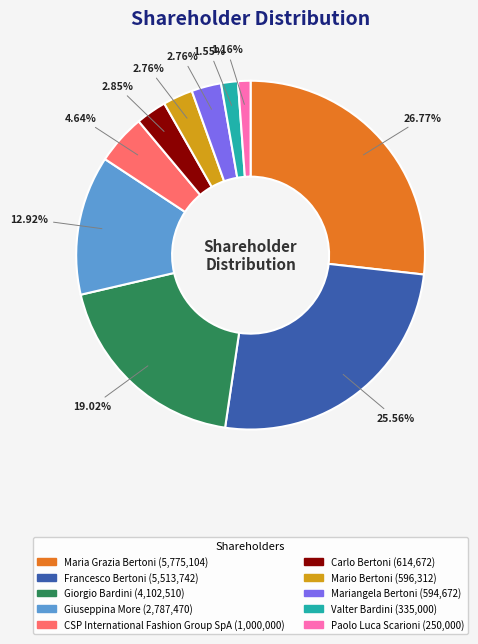

Which slice is the largest?

Maria Grazia Bertoni